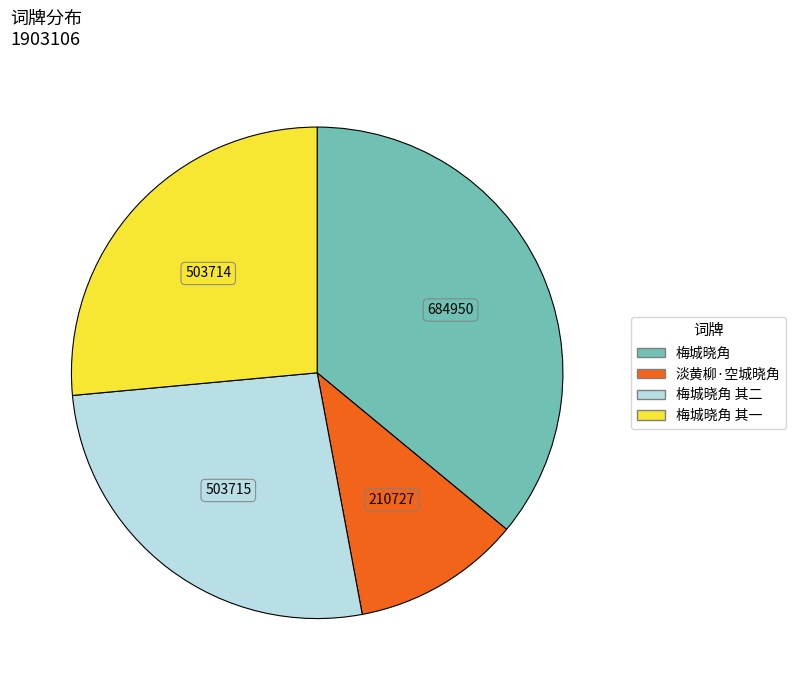

Is there any slice that represents more than half of the pie?

No